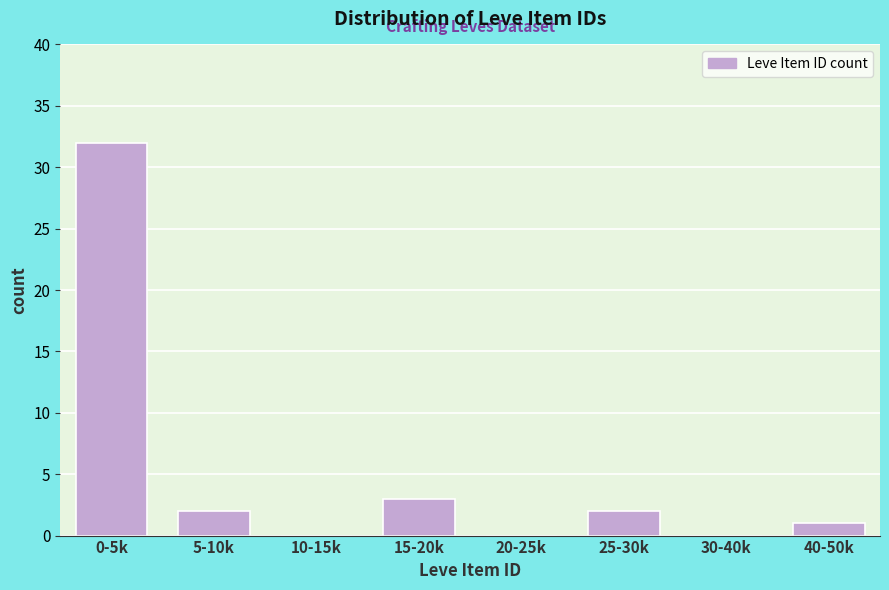

Reading left to right, list all the values displayed in this chart.

0-5k=32	5-10k=2	10-15k=0	15-20k=3	20-25k=0	25-30k=2	30-40k=0	40-50k=1